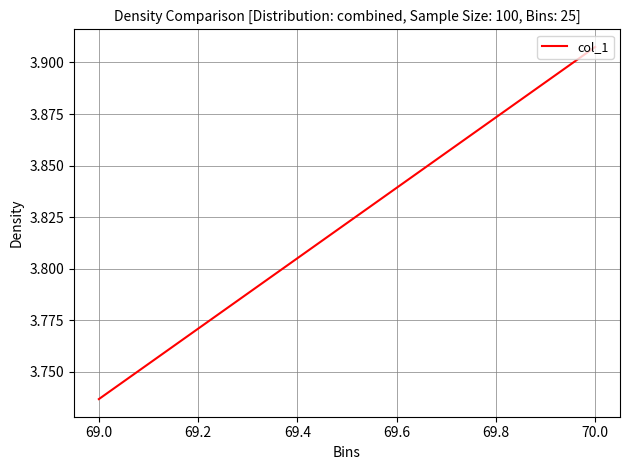

What is the smallest value displayed?

3.7